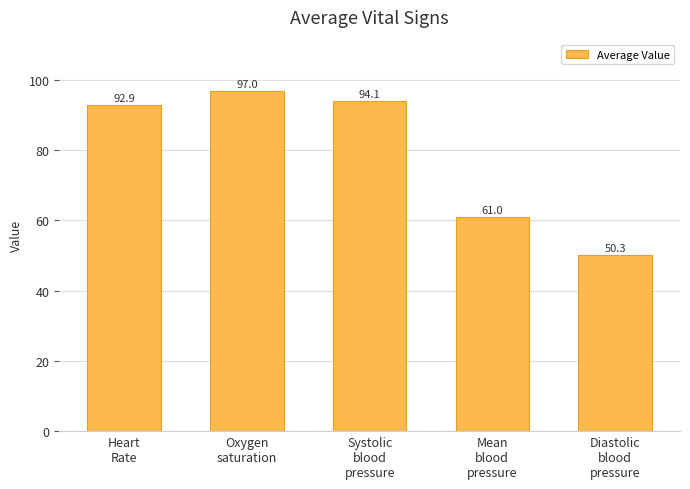

Rank the categories by value from lowest to highest.

Diastolic
blood
pressure, Mean
blood
pressure, Heart
Rate, Systolic
blood
pressure, Oxygen
saturation